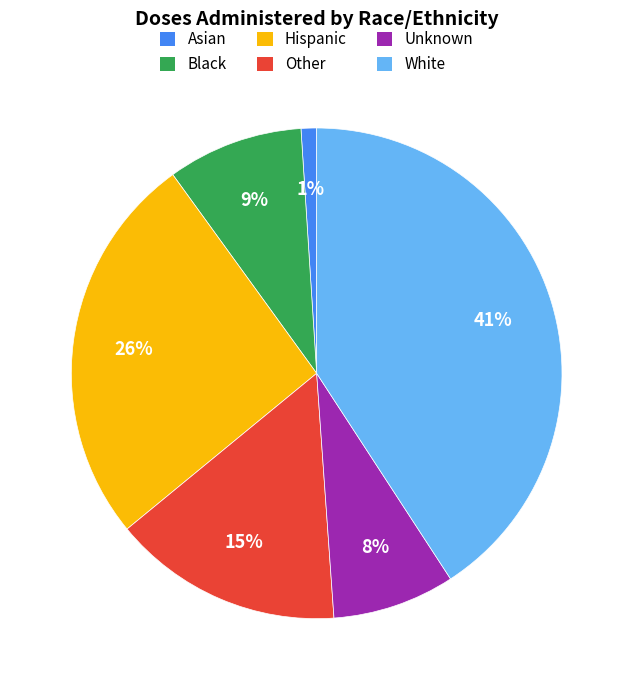

How many segments does this pie chart have?

6